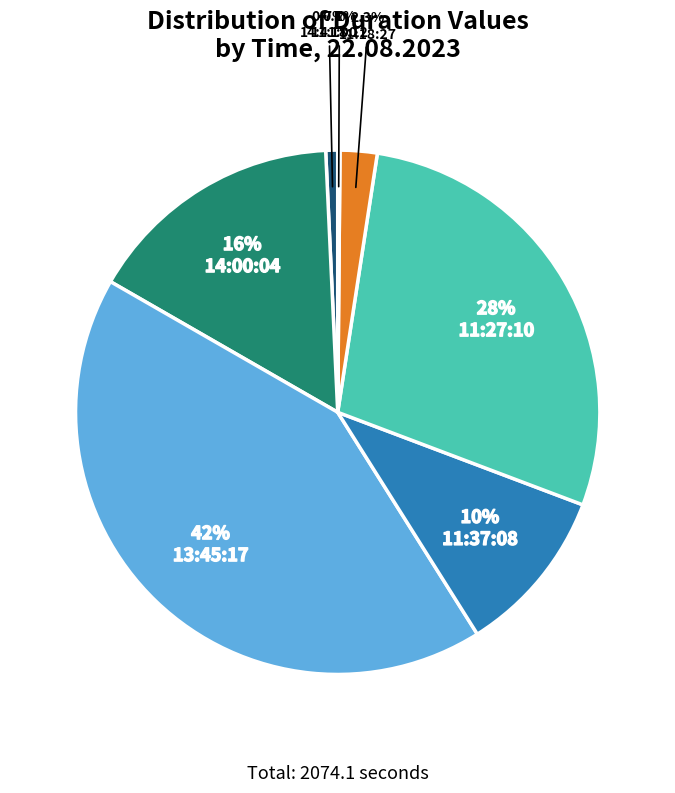

What is the largest slice in the pie chart?

13:45:17